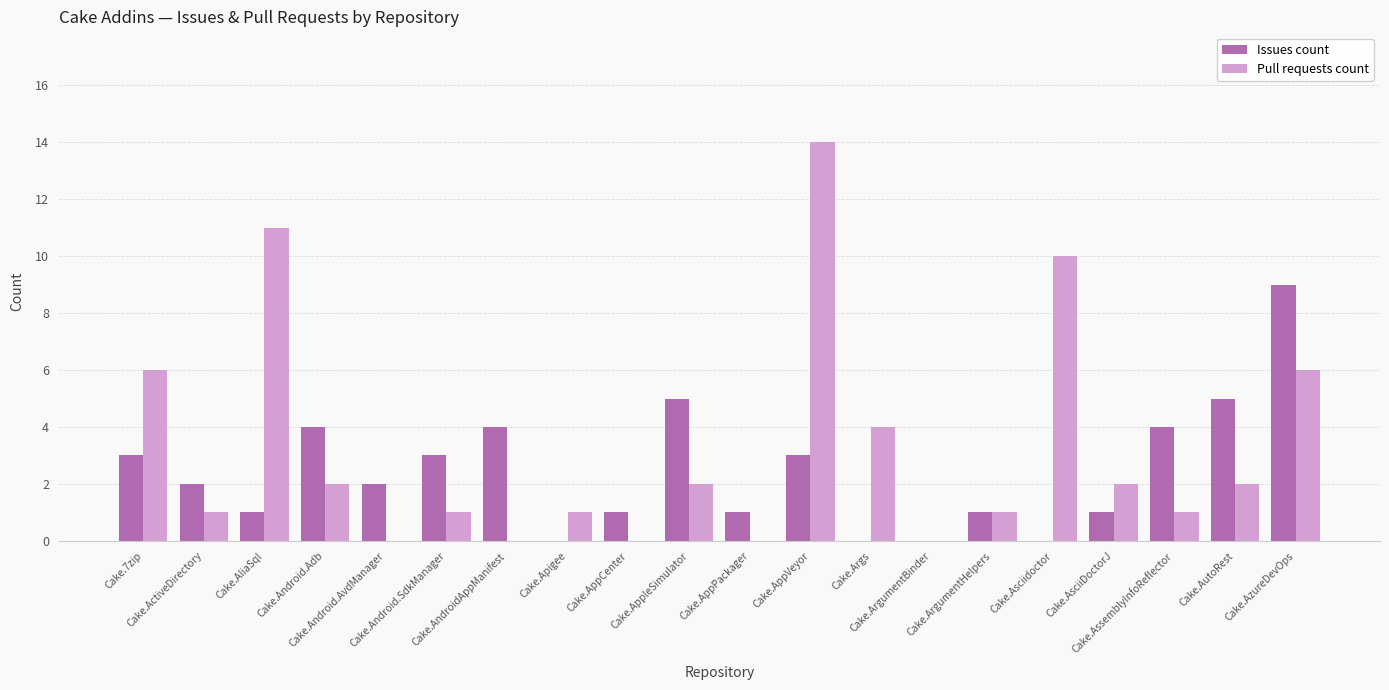

What is the maximum value shown in the chart?

14